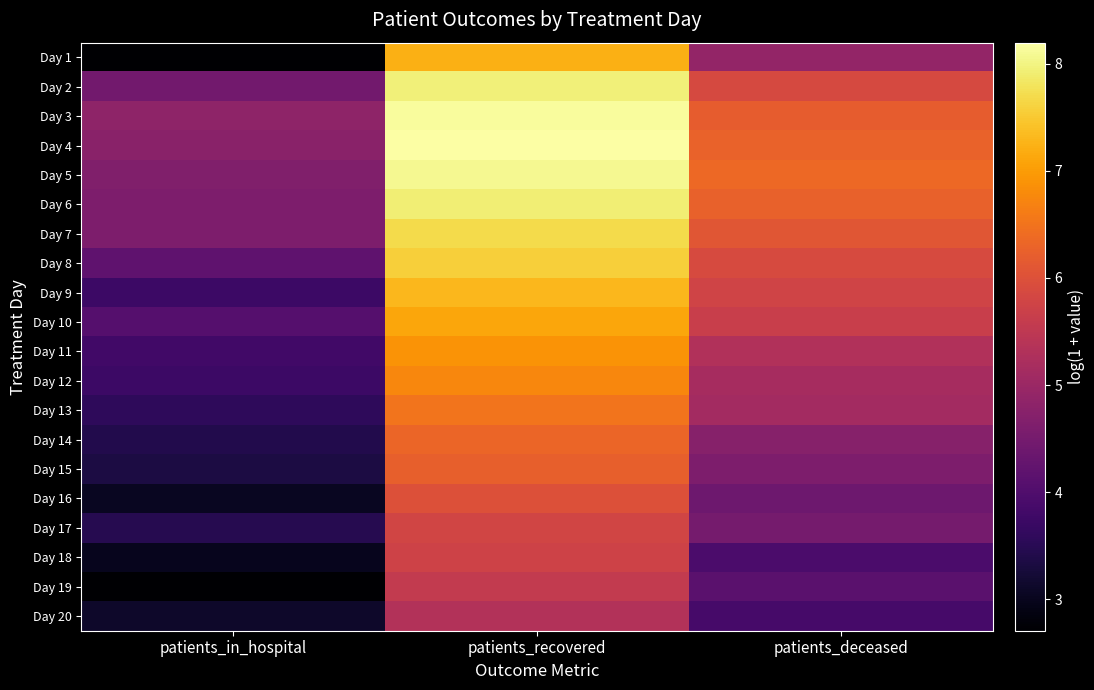

At which category is the sum across all series the highest?

patients_recovered